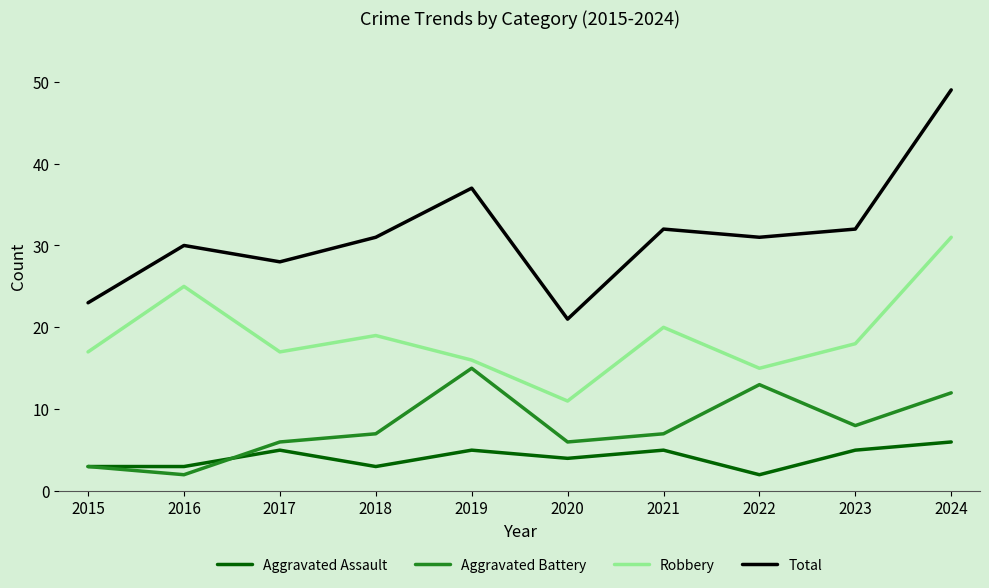

Read the Aggravated Assault value at 2024.

6